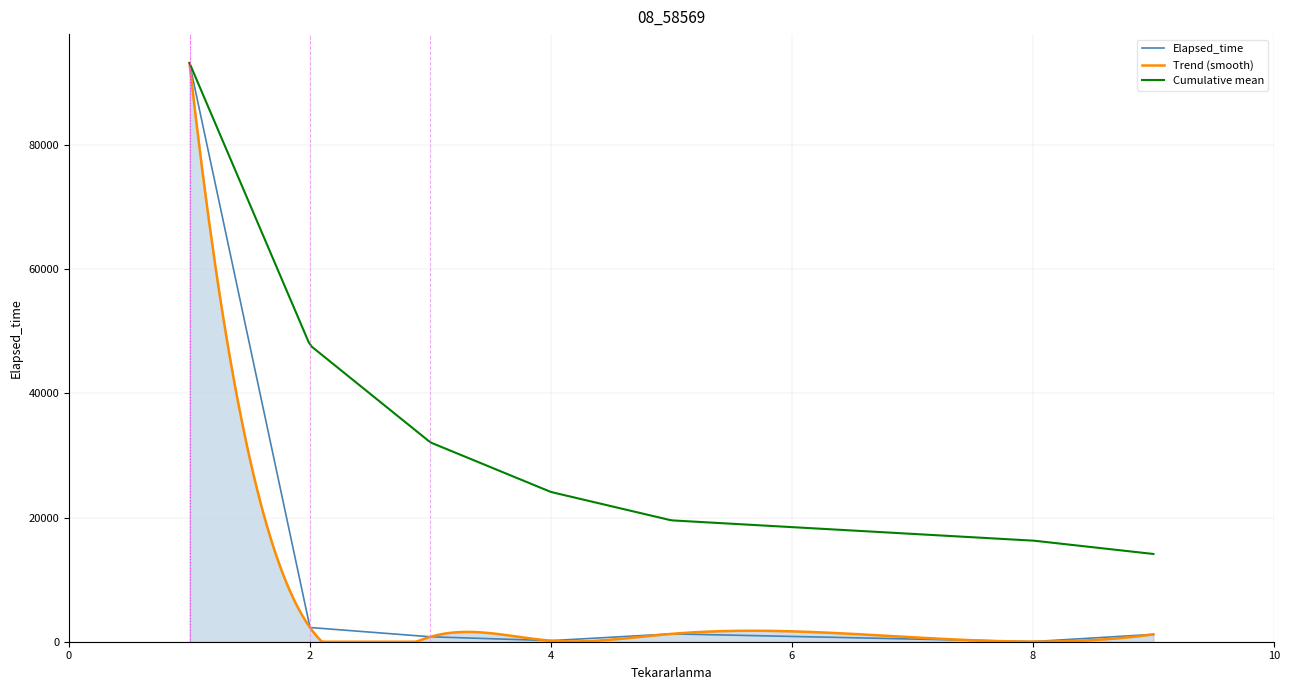

What is the maximum value for Cumulative mean?

93185.0